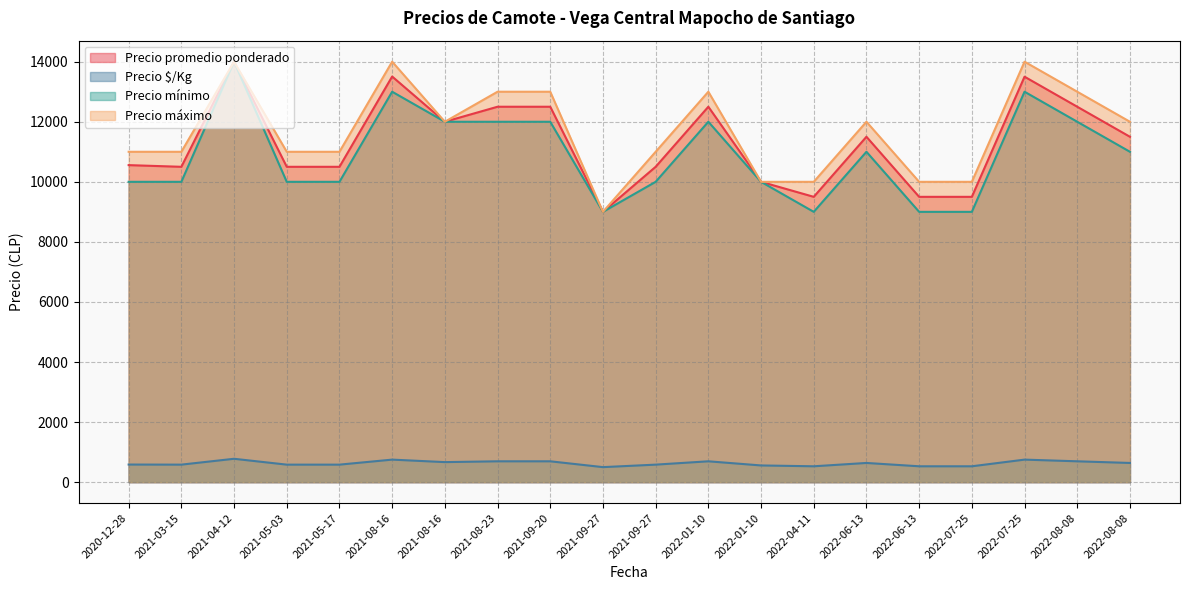

Which series has the largest total across all categories?

Precio máximo